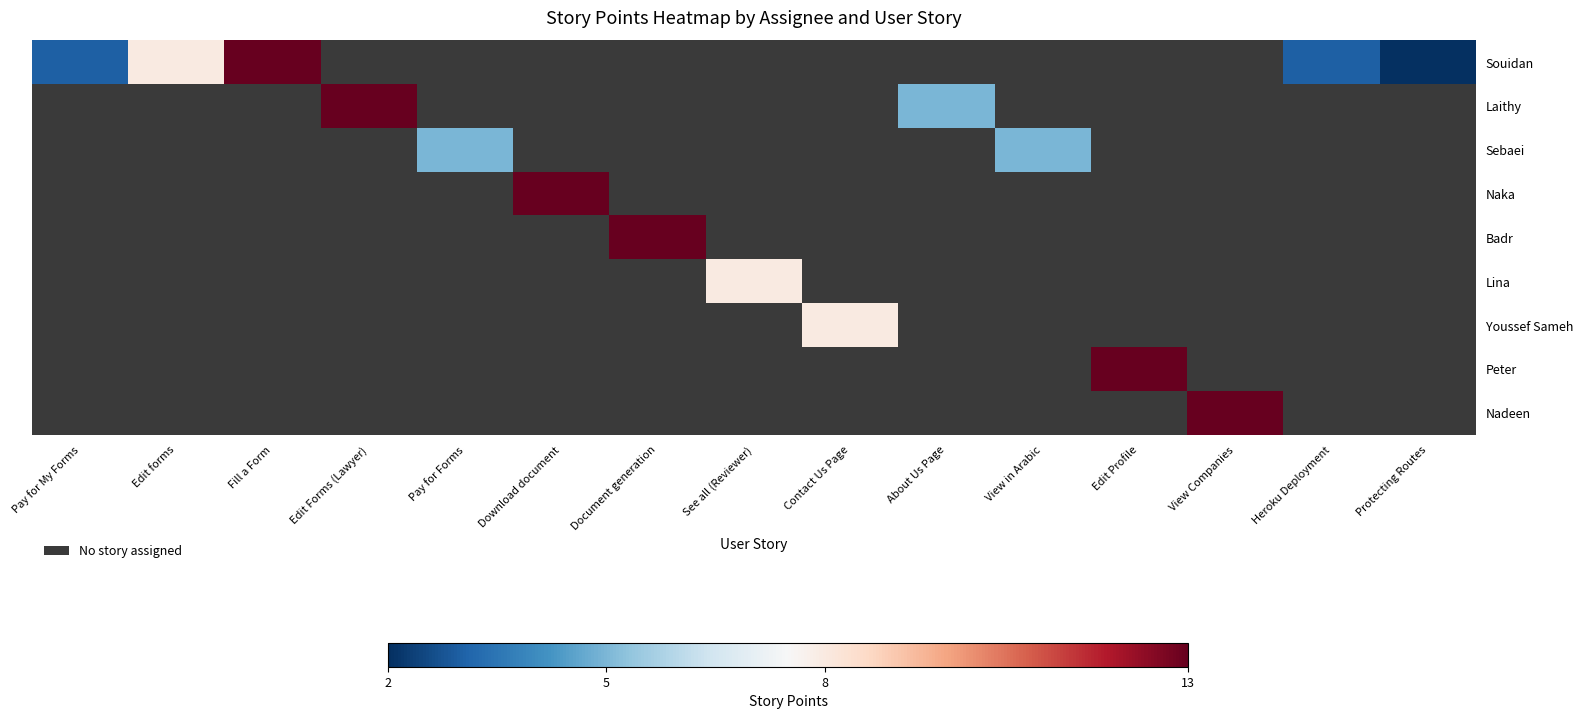

What is the minimum value for Souidan?

2.0